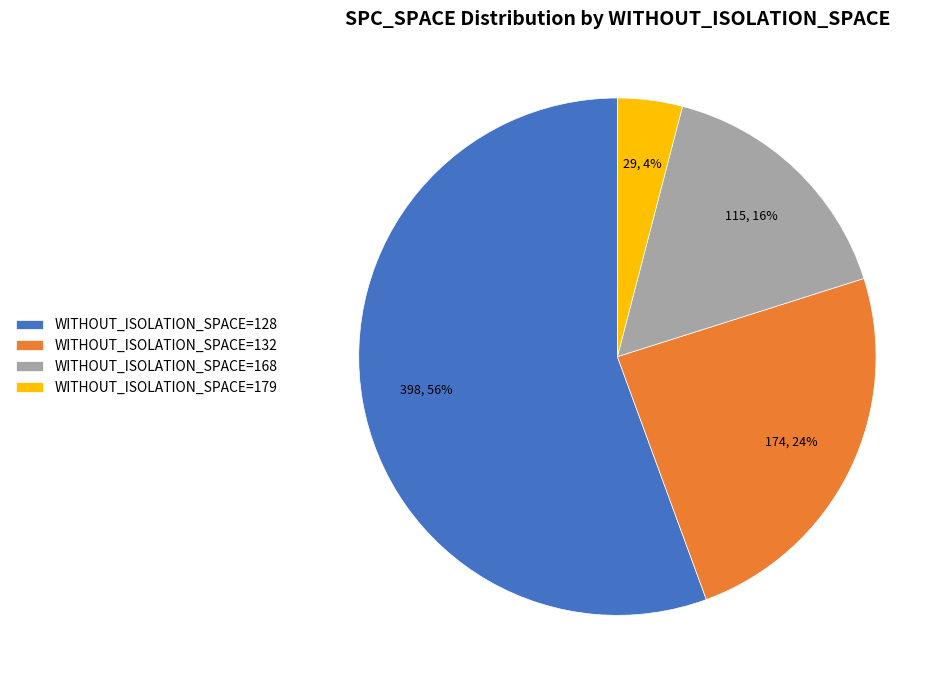

Is the sum of WITHOUT_ISOLATION_SPACE=168 and WITHOUT_ISOLATION_SPACE=132 greater than half?

No